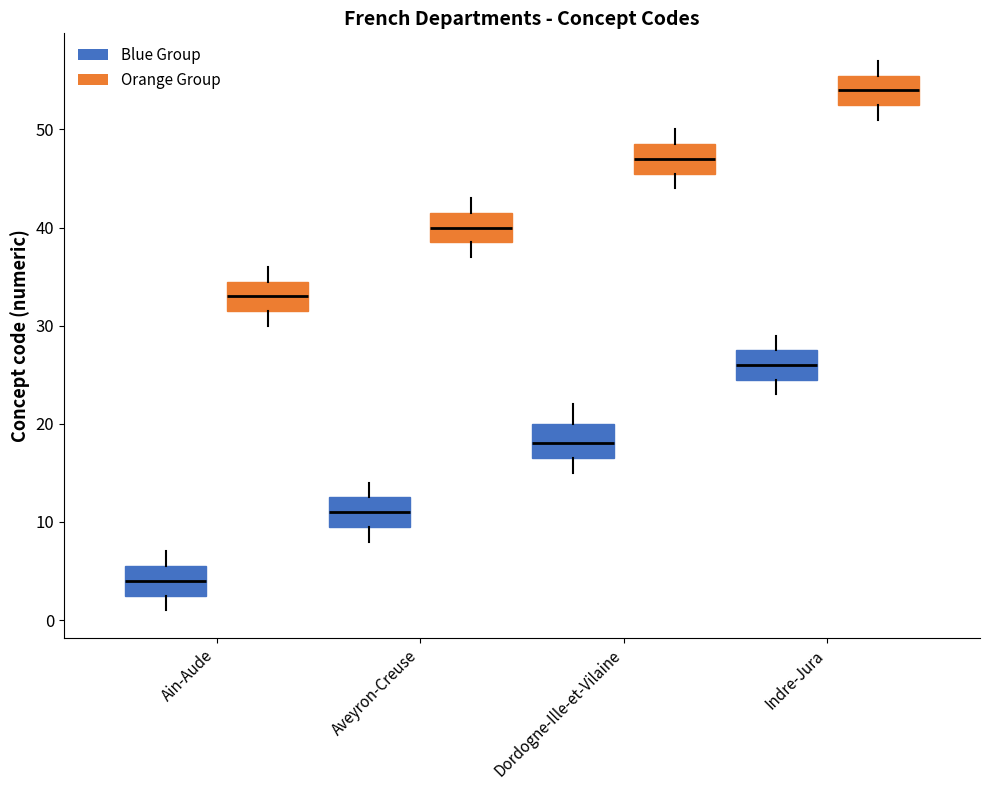

Where is the lower edge of the box for Indre-Jura (Blue Group) on the y-axis? The values are not printed on the chart, so give them approximately, as read against the axis.

25